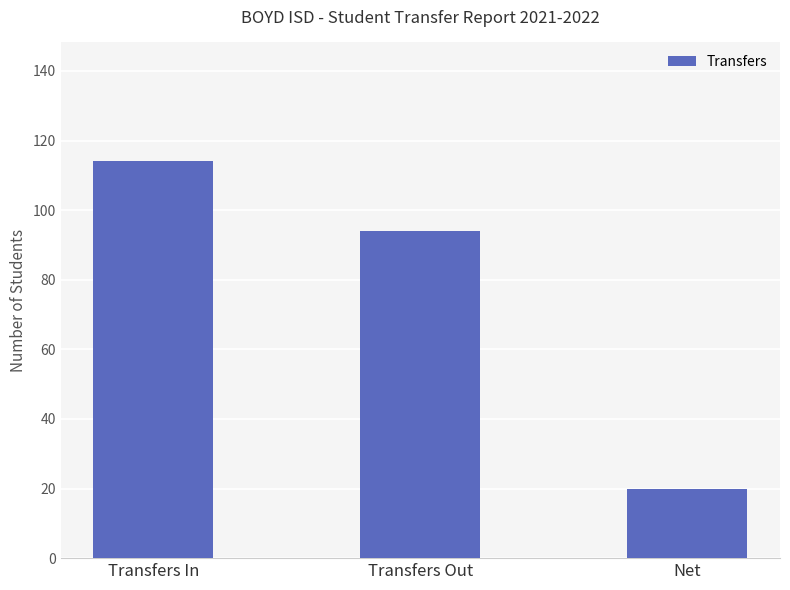

What is the label of the 3rd bar from the left?

Net